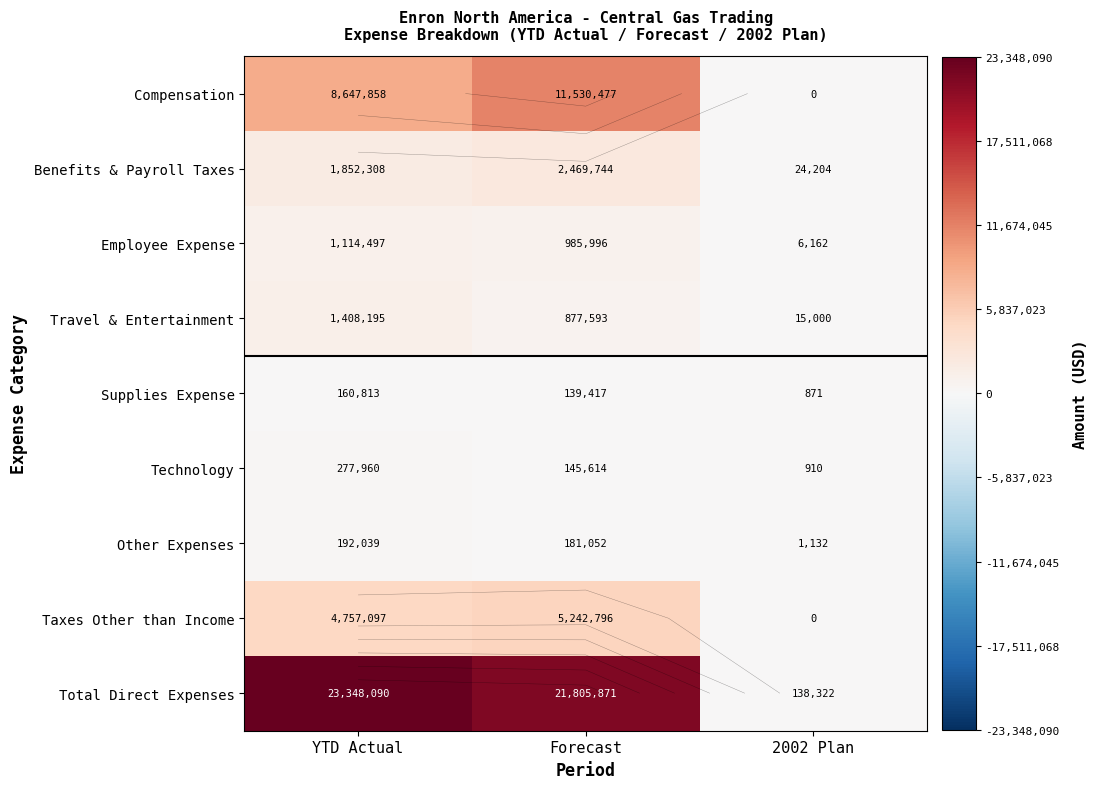

What is the sum of all Supplies Expense values?

301101.7